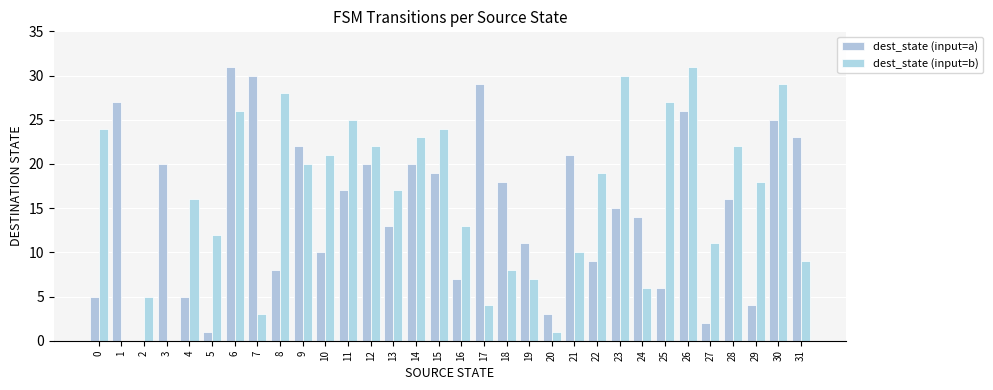

At 18, list the series in order from smallest to largest.

dest_state (input=b), dest_state (input=a)